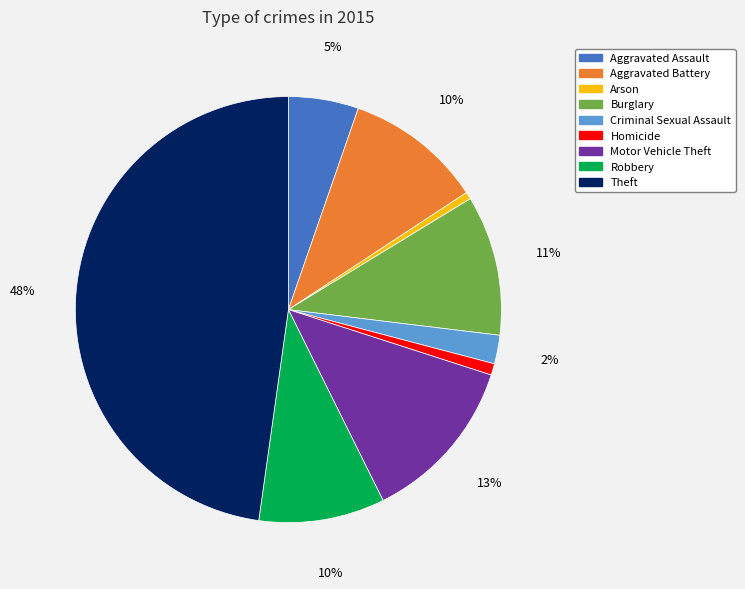

Is there a majority slice in this chart?

No